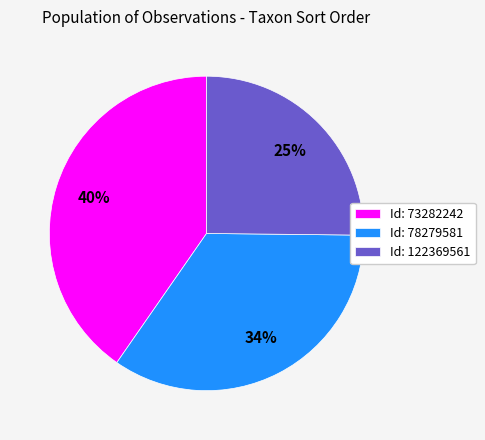

Which slice is the smallest?

Id: 122369561